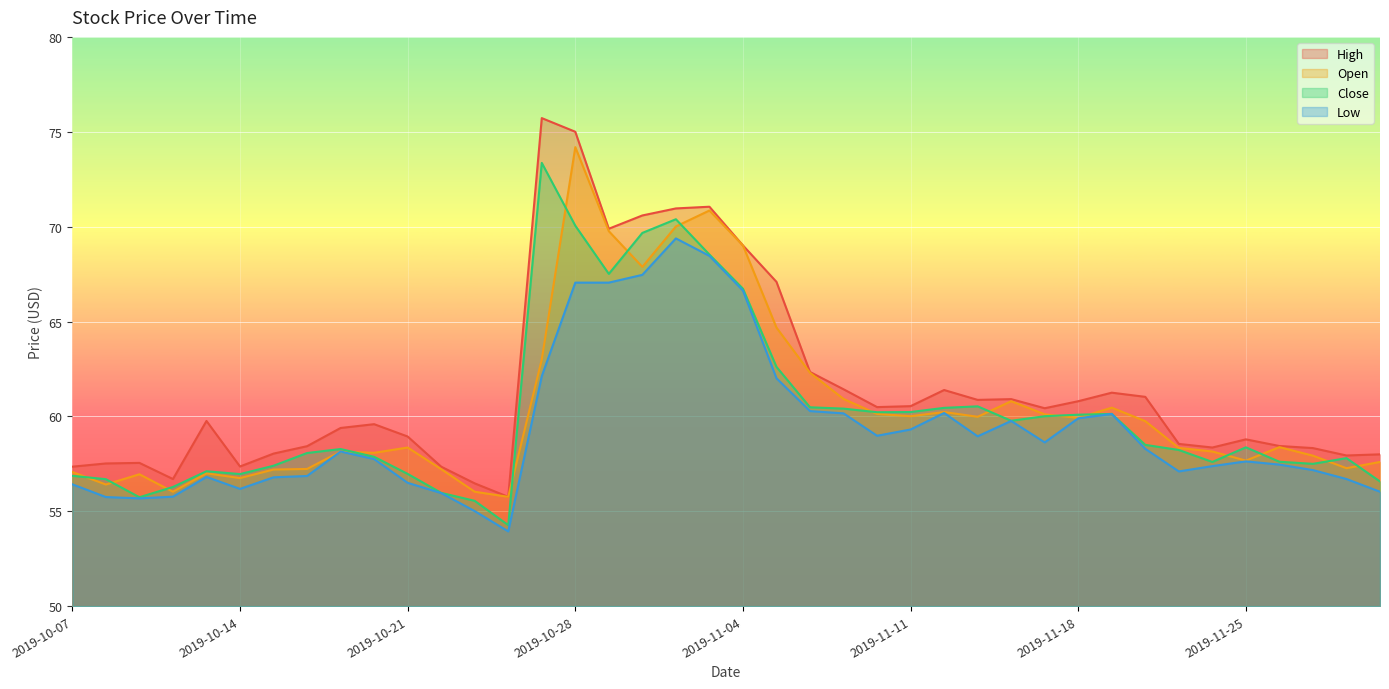

List the labels in order of Open value, smallest first.

2019-10-24, 2019-10-10, 2019-10-23, 2019-10-08, 2019-10-14, 2019-10-09, 2019-10-11, 2019-10-07, 2019-10-15, 2019-10-22, 2019-10-16, 2019-11-29, 2019-12-02, 2019-11-25, 2019-11-27, 2019-10-18, 2019-10-17, 2019-11-22, 2019-11-21, 2019-10-21, 2019-11-26, 2019-11-20, 2019-11-18, 2019-11-13, 2019-11-11, 2019-11-15, 2019-11-08, 2019-11-12, 2019-11-19, 2019-11-14, 2019-11-07, 2019-11-06, 2019-10-25, 2019-11-05, 2019-10-30, 2019-11-04, 2019-10-29, 2019-10-31, 2019-11-01, 2019-10-28